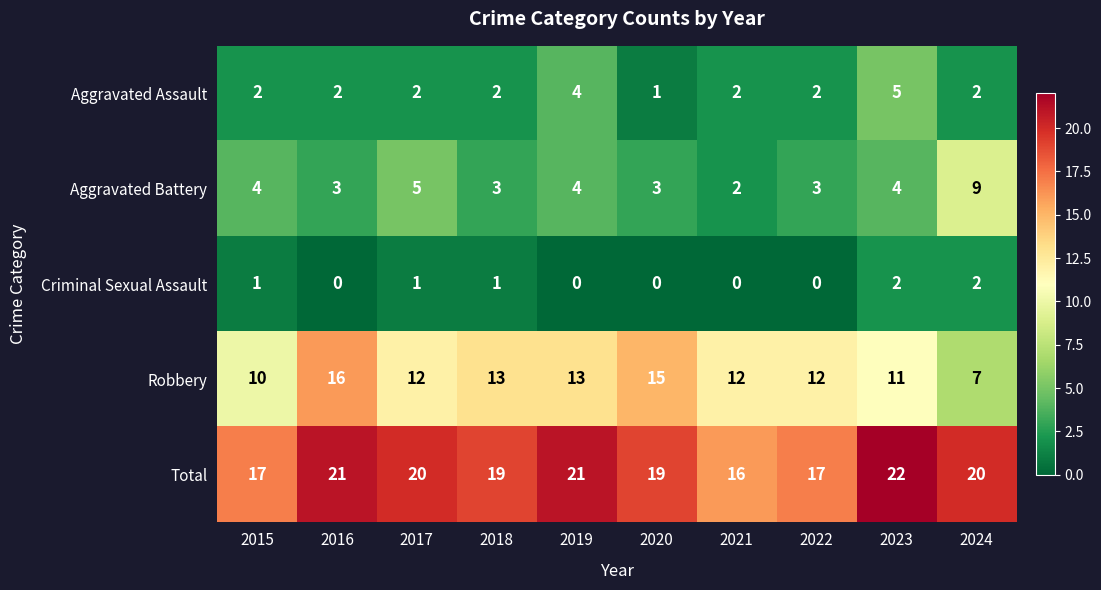

What is the difference between the maximum and second lowest values in the Aggravated Battery series?

6